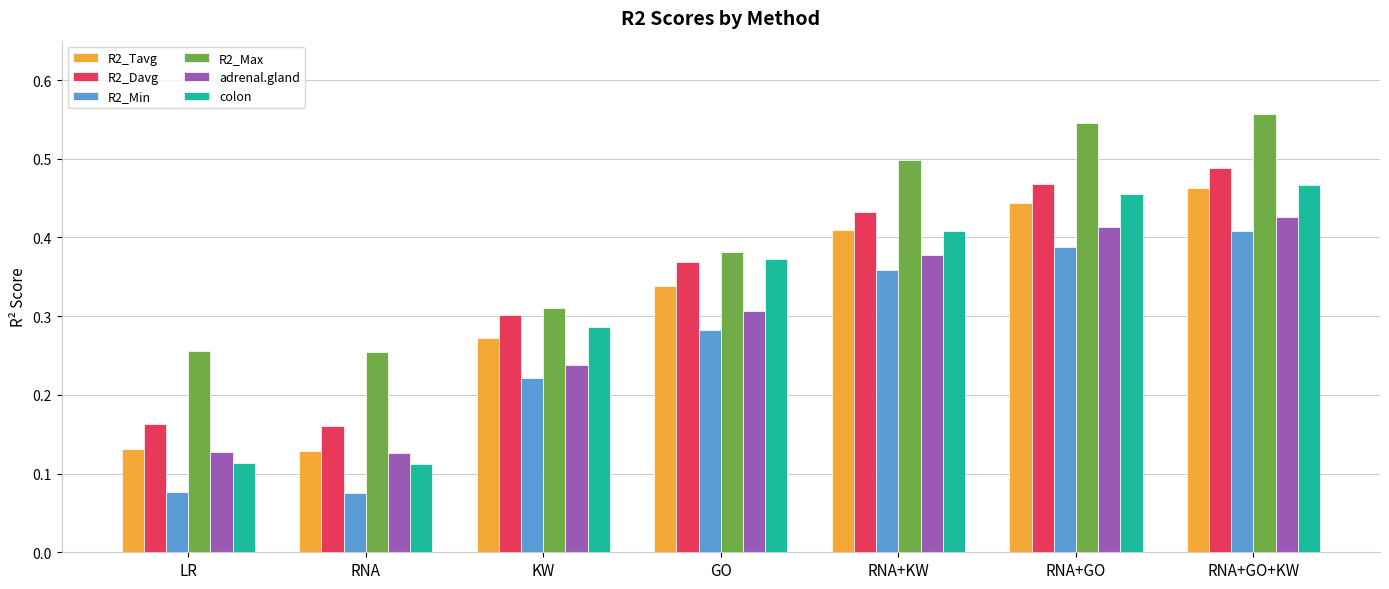

The colon series shows 0.5 at RNA+GO. True or false?

True